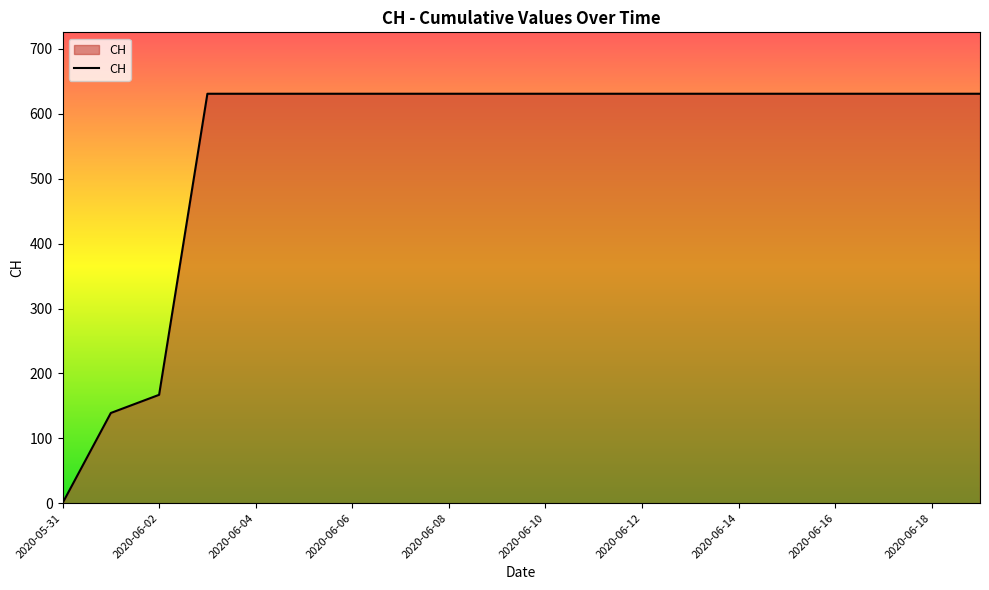

What is the maximum value shown in the chart?

631